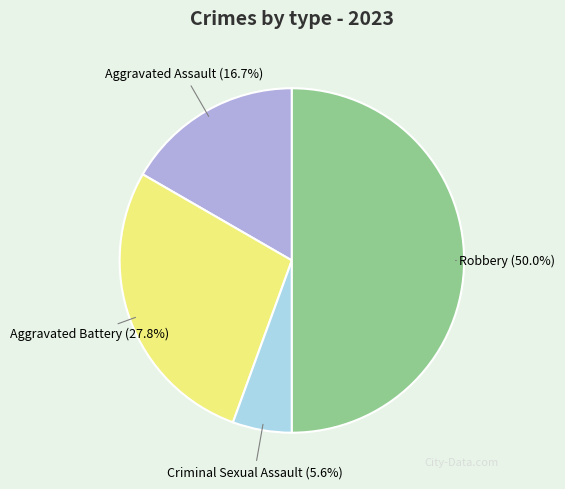

Count the number of slices in the pie.

4